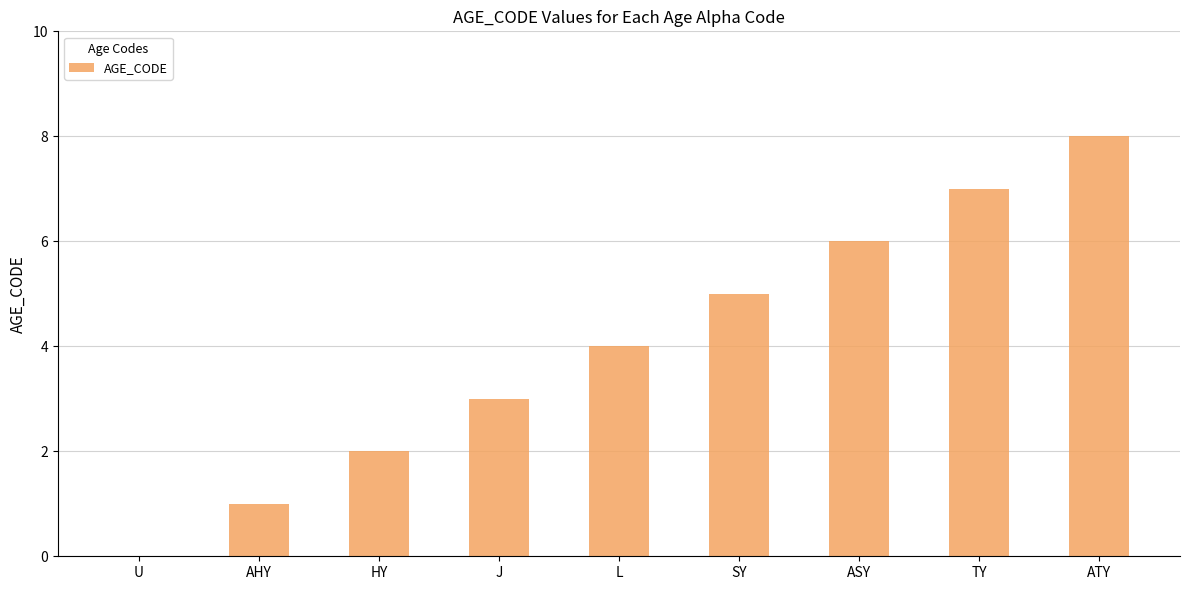

Which category has the highest value across all series?

ATY